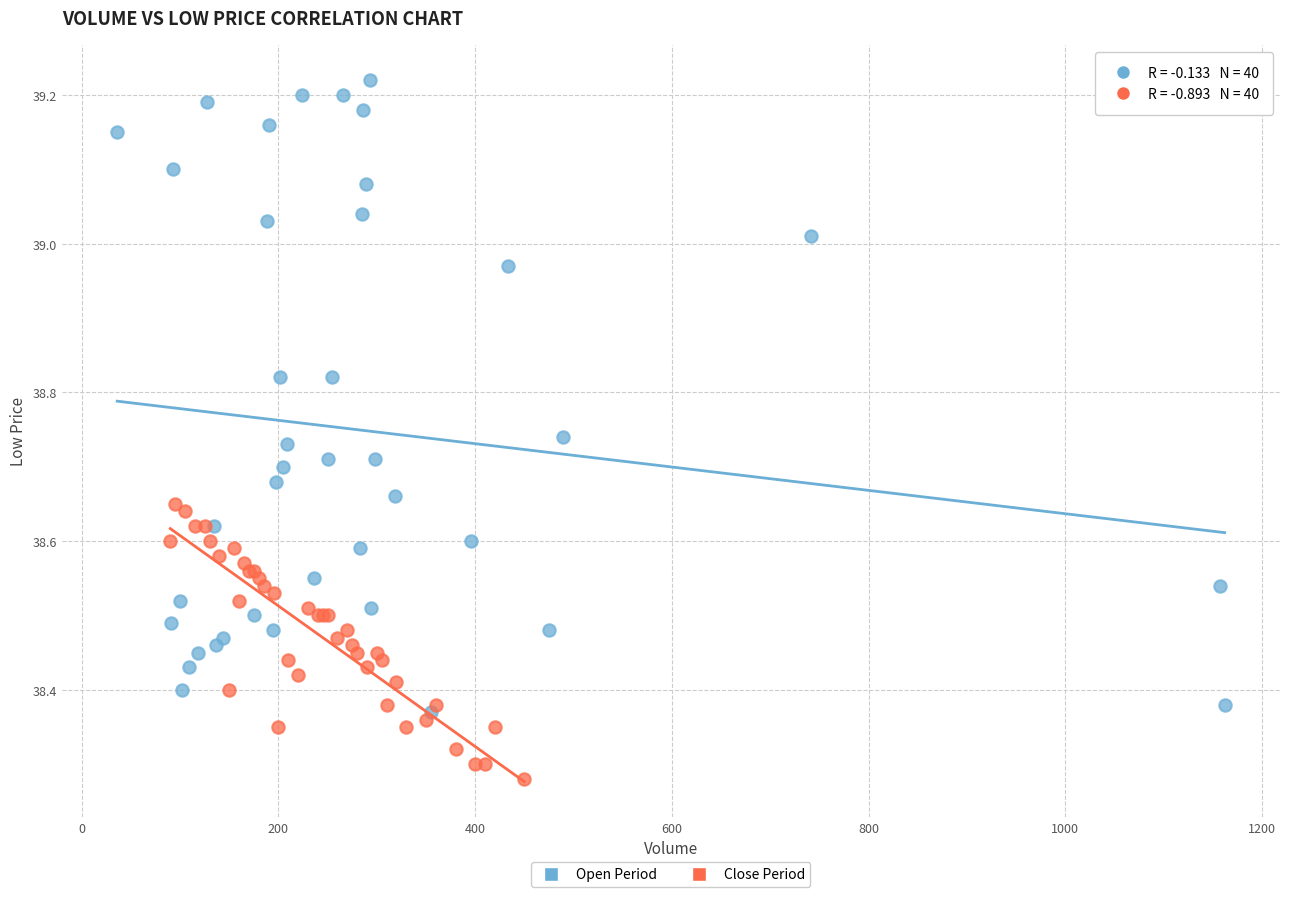

Which series contains the lowest Y value?

Close Period